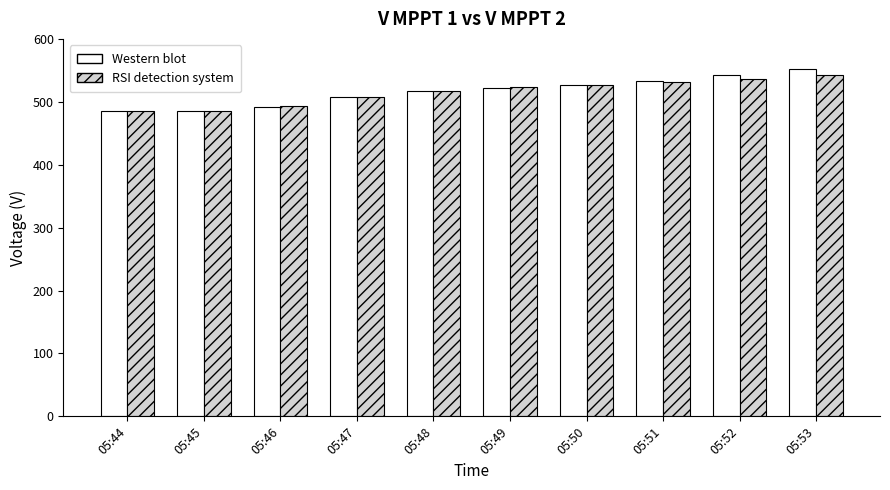

Which series changed the most between 05:45 and 05:52?

Western blot